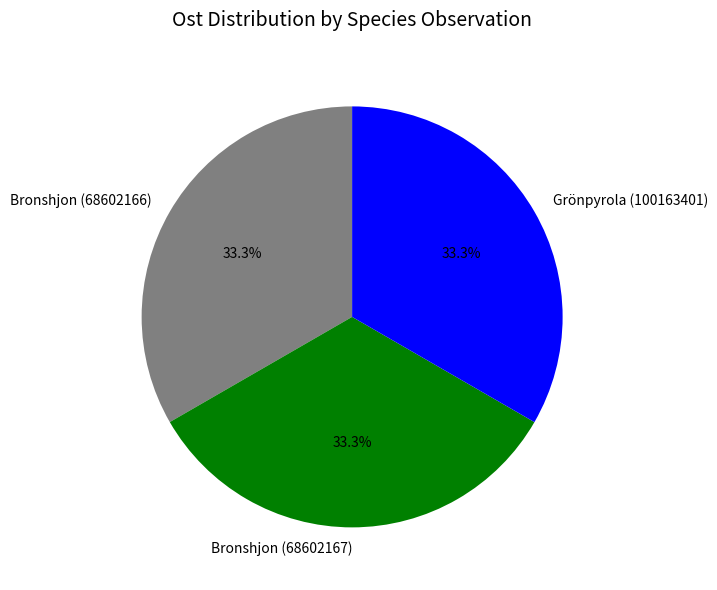

Is the sum of Bronshjon (68602166) and Bronshjon (68602167) greater than half?

Yes